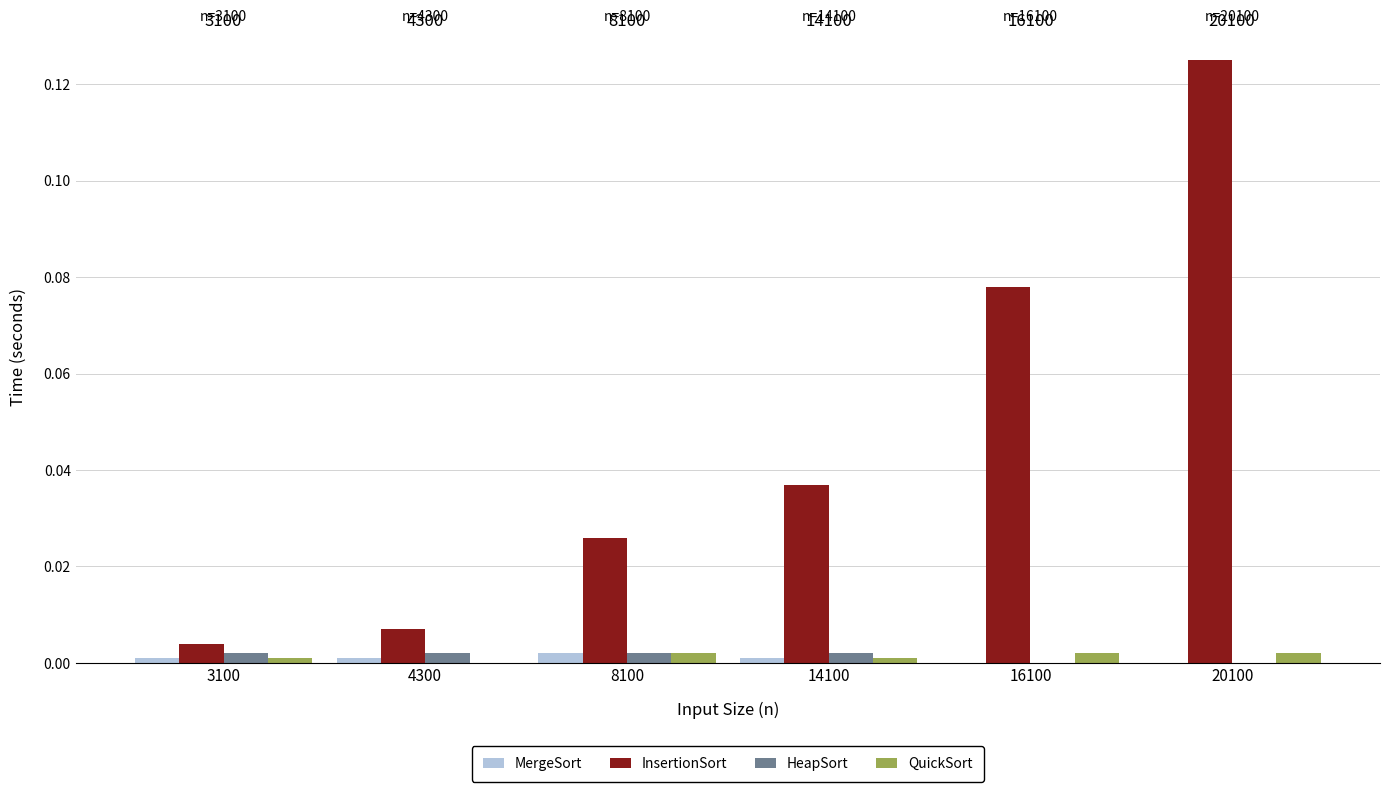

At which category is the sum across all series the highest?

20100